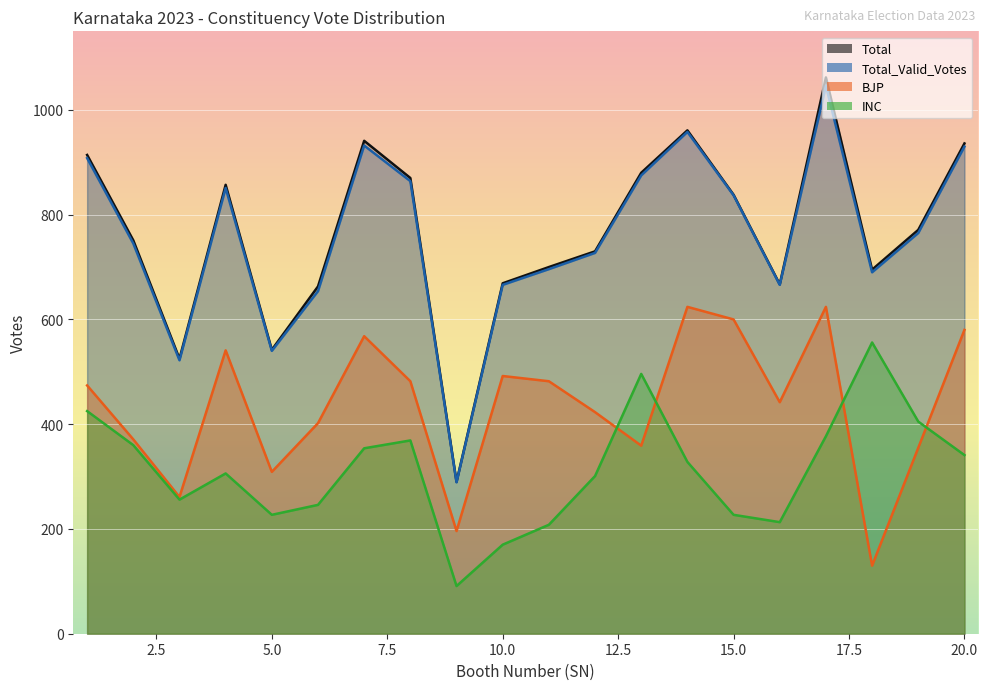

What is the average value of the INC series?

313